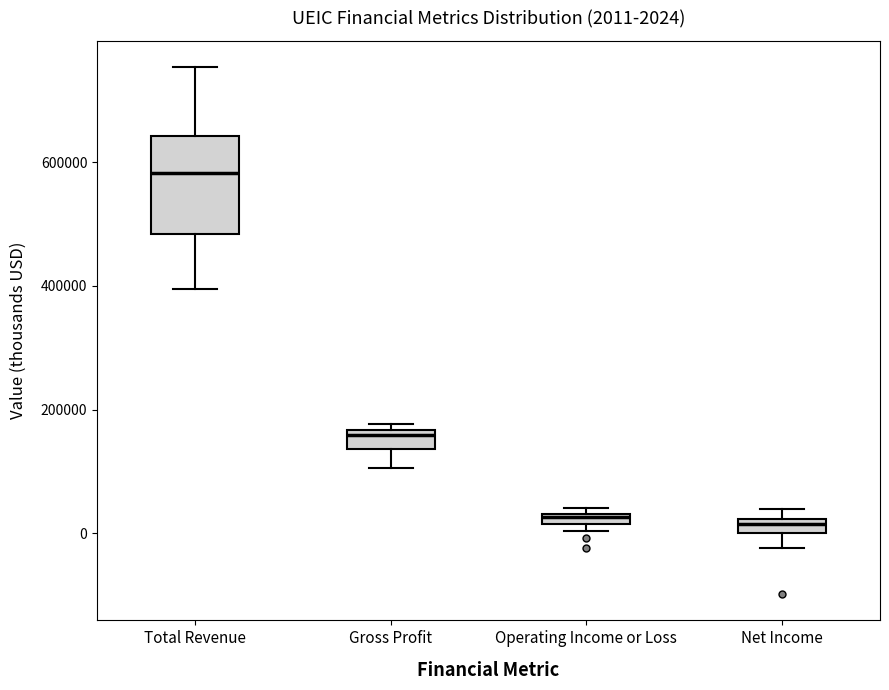

Which box's median line is the highest?

Total Revenue